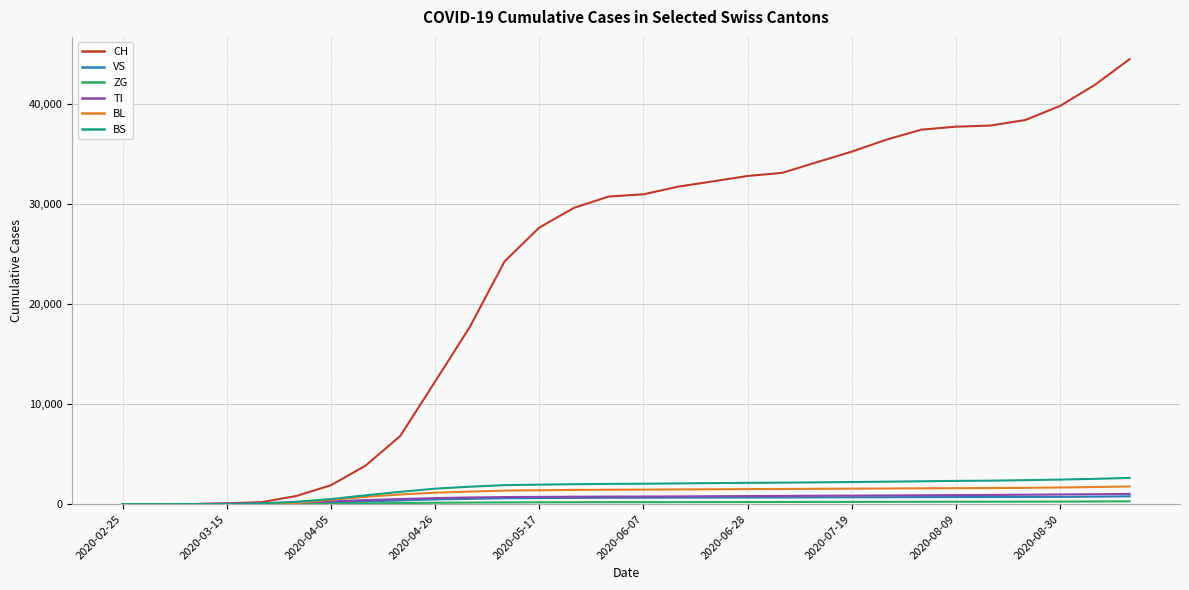

What is the maximum value shown in the chart?

44438